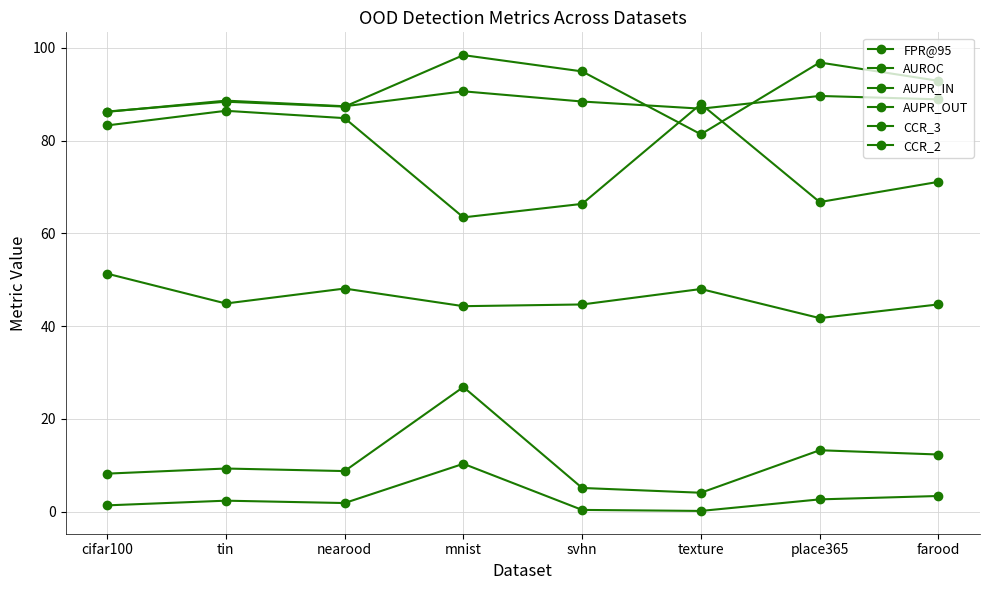

What is the total value across all series at texture?

308.4